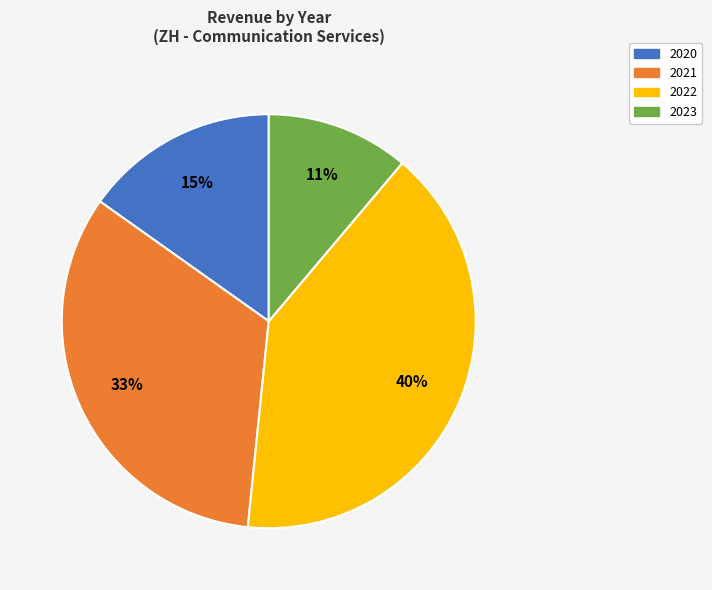

Is there a majority slice in this chart?

No